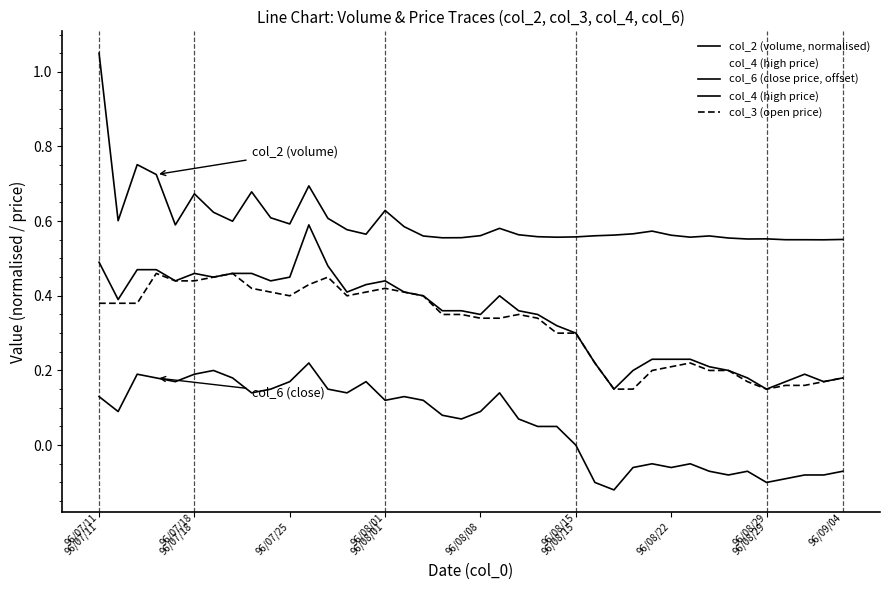

What are all the series names shown in the legend?

col_2 (volume, normalised), col_4 (high price), col_6 (close price, offset), col_3 (open price)